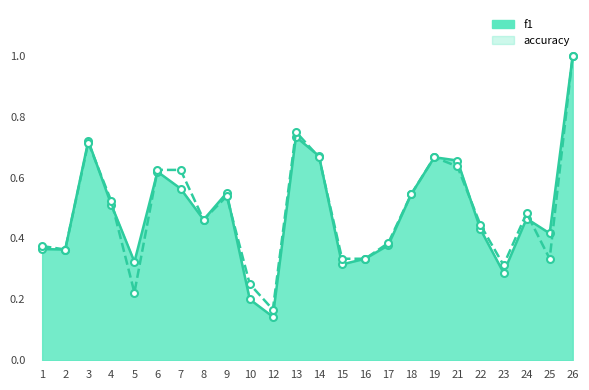

What is the sum of all f1 values?

11.7